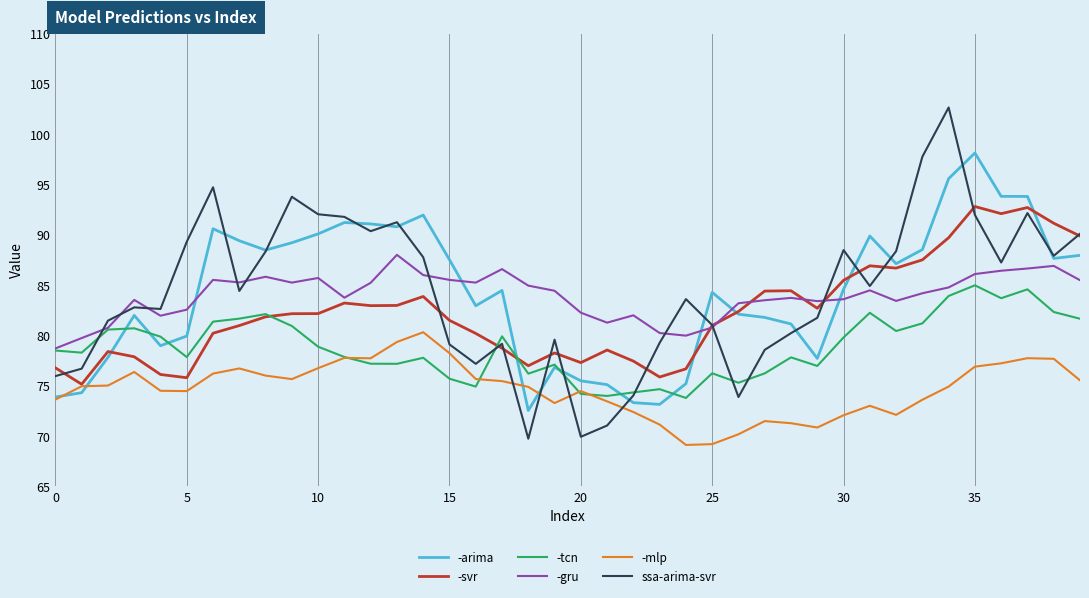

True or false: -tcn has more than 0 interior local peaks.

True